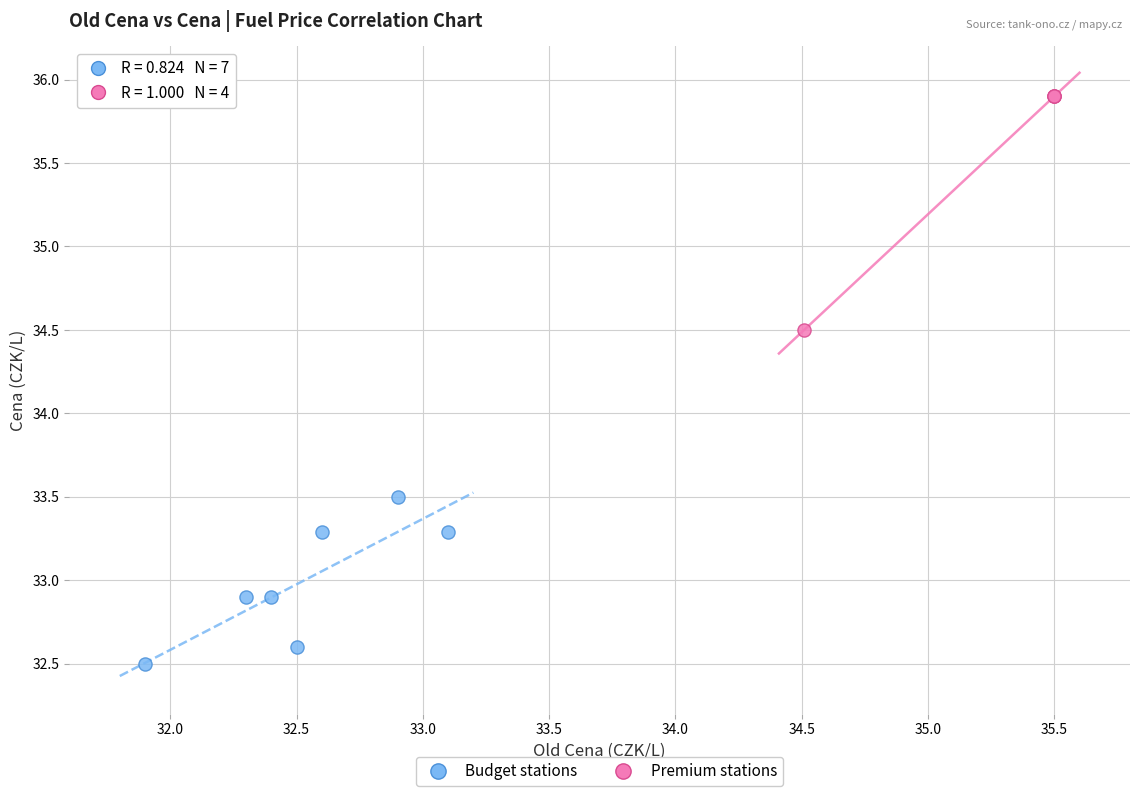

Which series has the largest Y range (max minus min)?

Premium stations